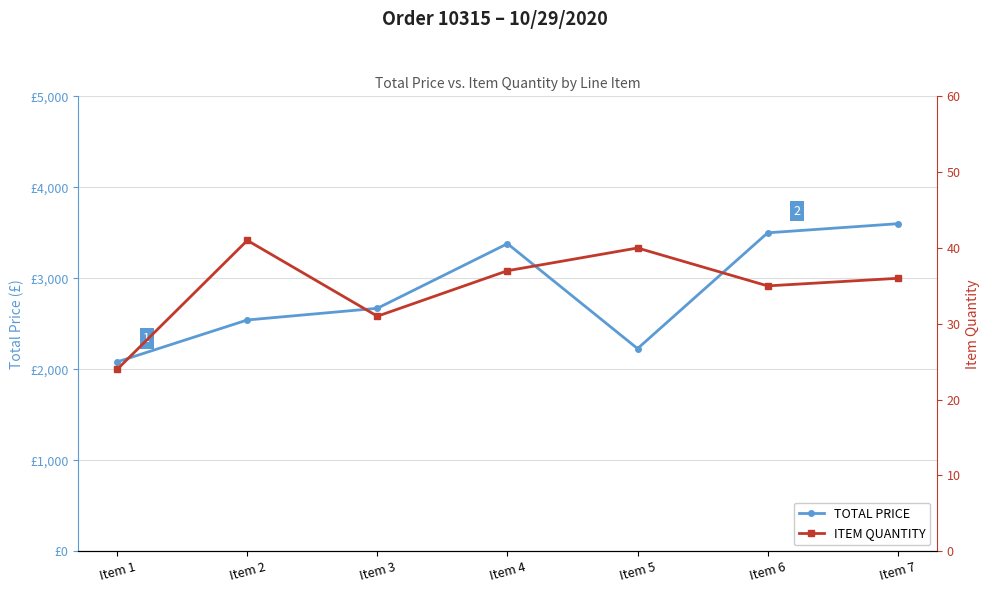

The ITEM QUANTITY series shows 64.3 at Item 2. True or false?

False